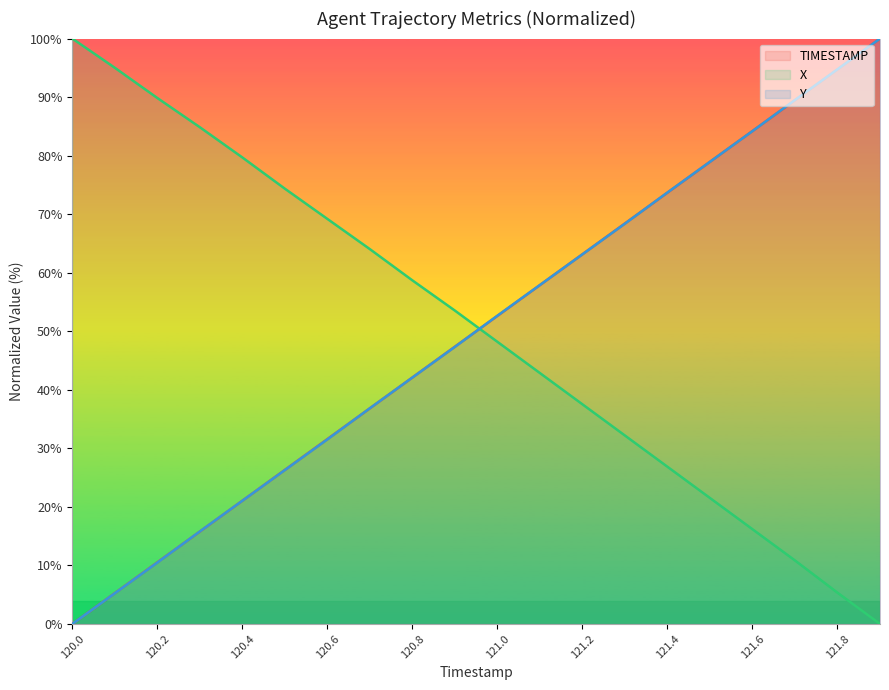

Which series has the widest spread of values?

TIMESTAMP